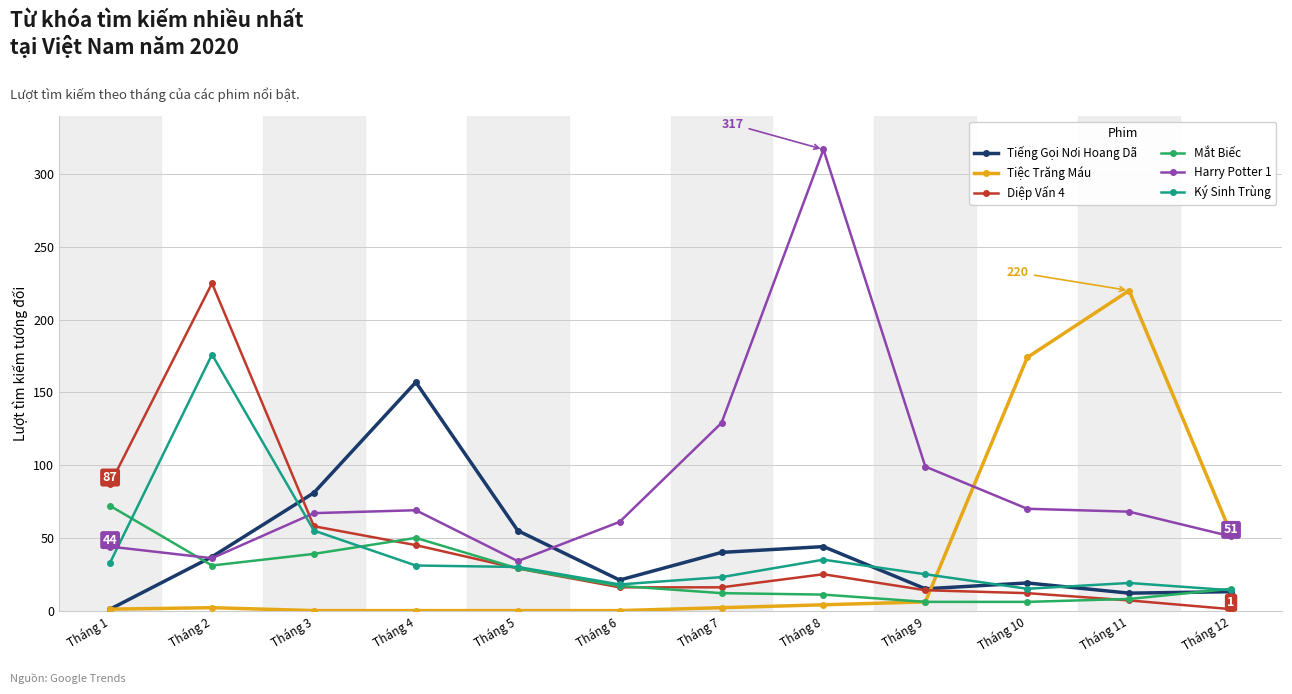

Between Tháng 6 and Tháng 11, which series saw the biggest shift?

Tiệc Trăng Máu